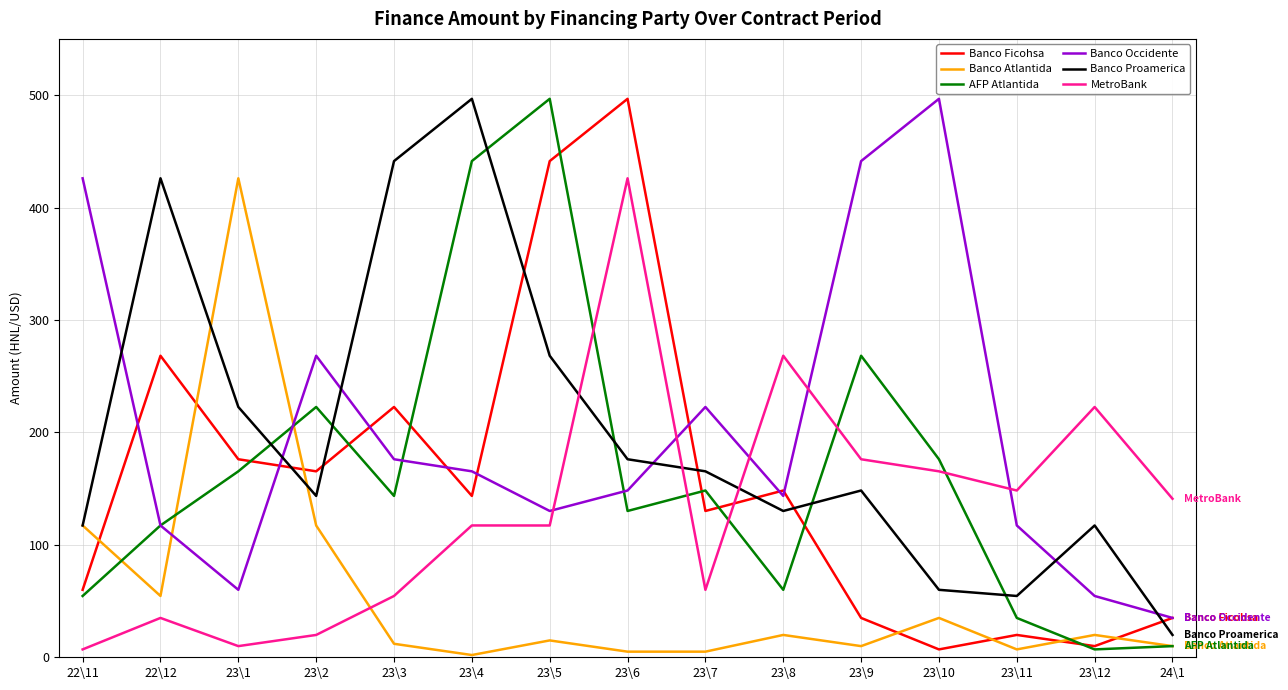

Is it true that Banco Atlantida equals 9924823 at 23\9?

True